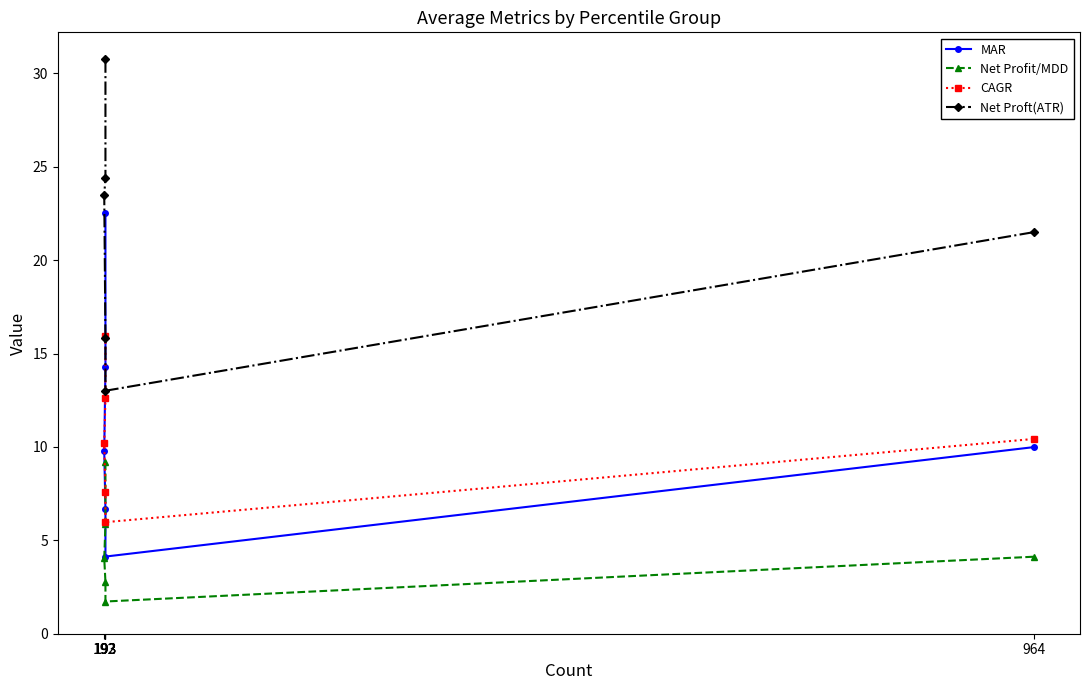

What is the value of the Net Profit/MDD point at the 2nd from the left?

9.2